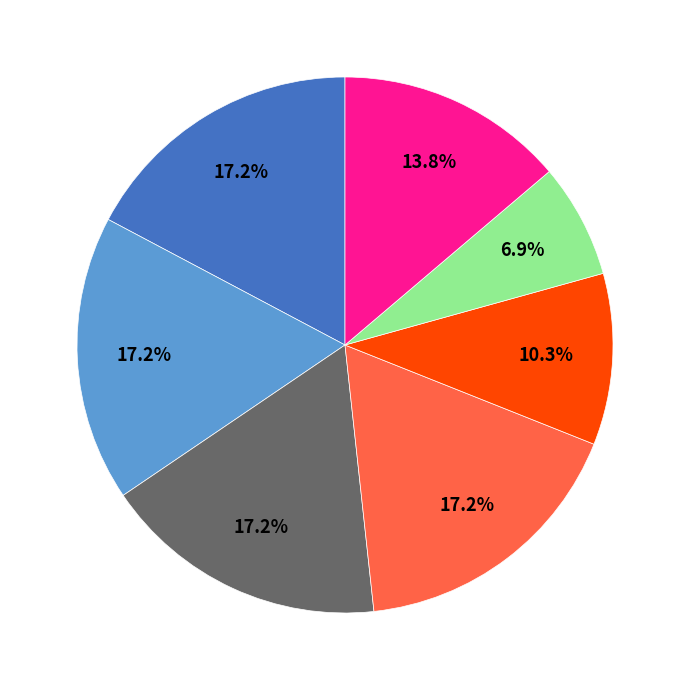

Is there a majority slice in this chart?

No